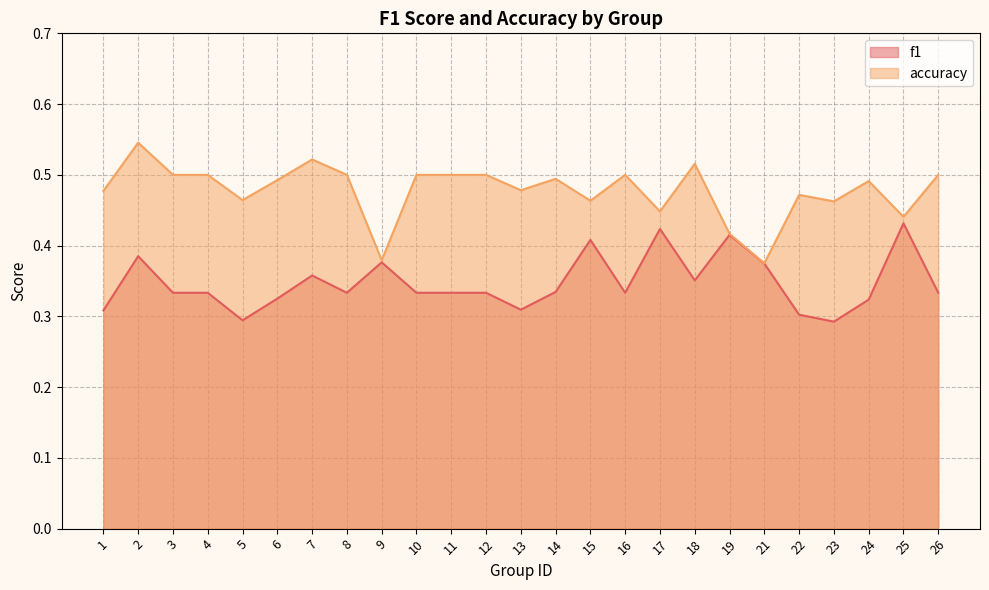

Is it true that accuracy equals 0.4 at 25?

True